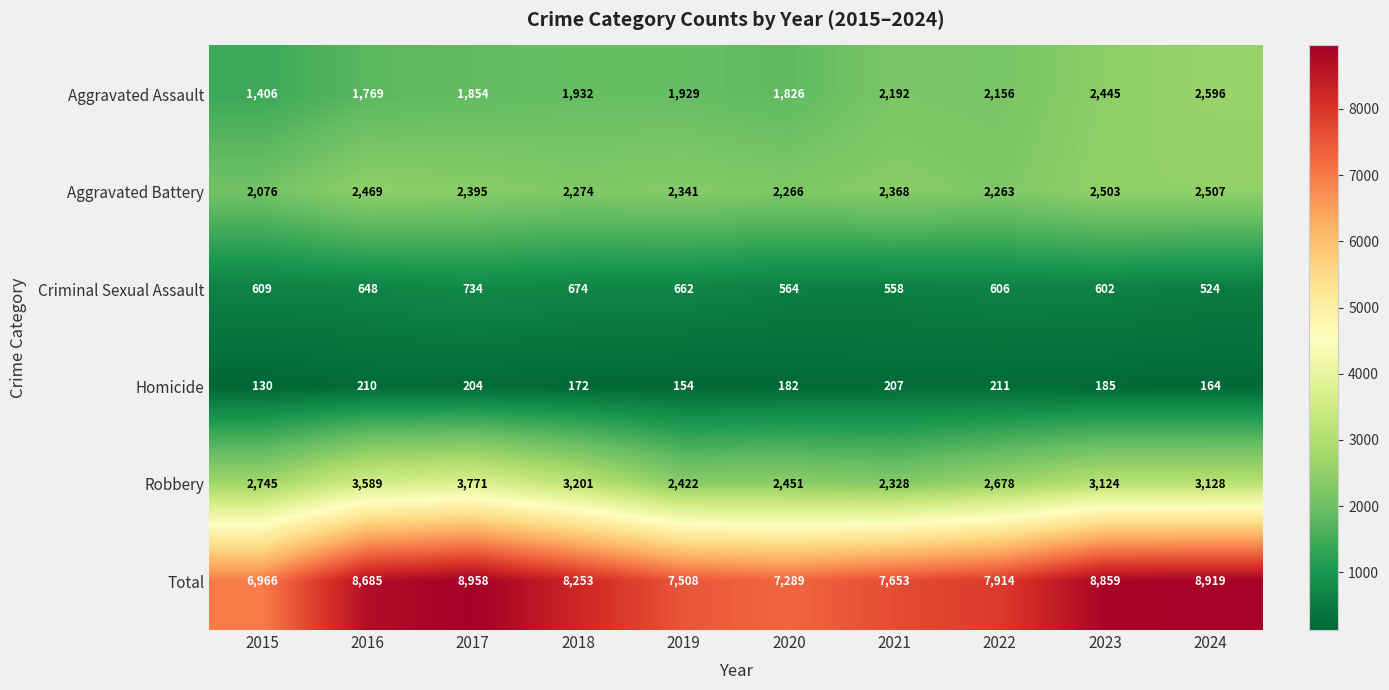

What is the maximum value shown in the chart?

8958